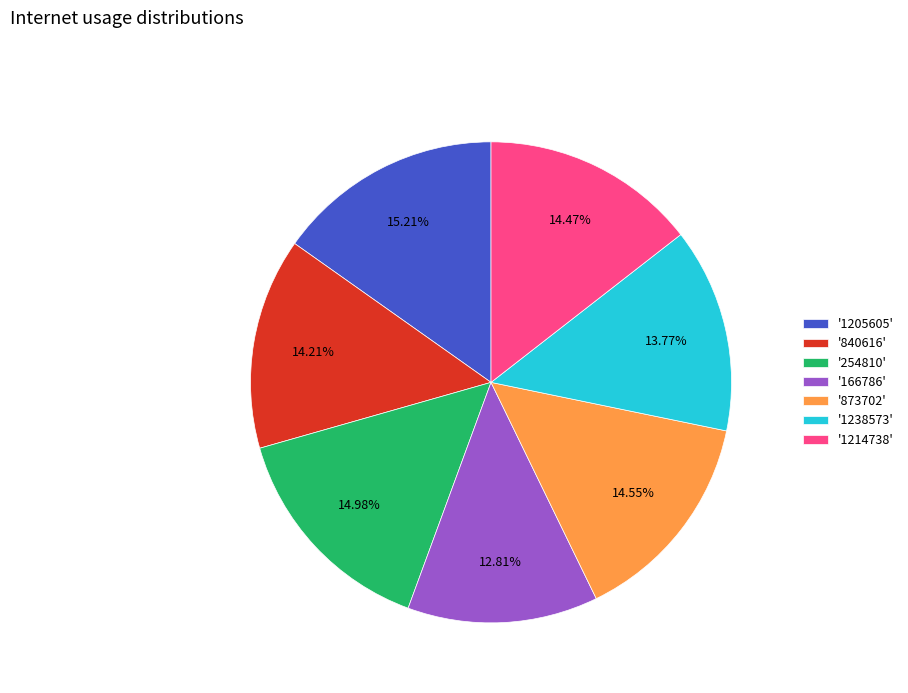

Is there a majority slice in this chart?

No